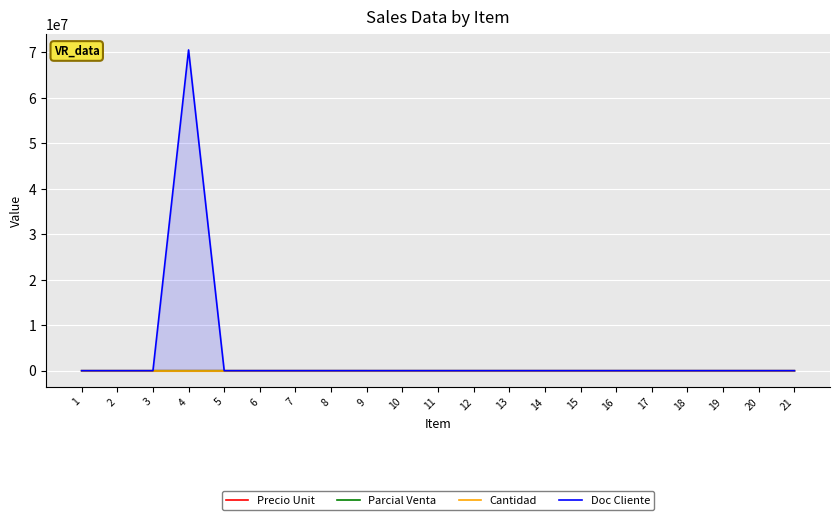

What is the difference between the highest and lowest values at 19?

558.0